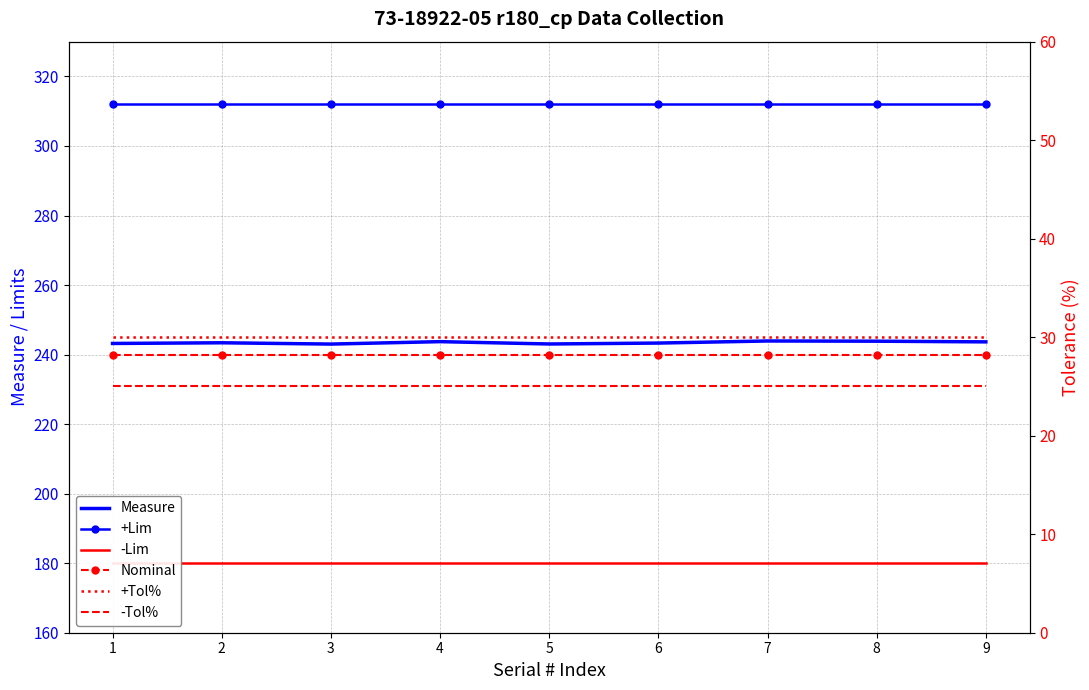

True or false: Measure and +Lim intersect in this chart.

False